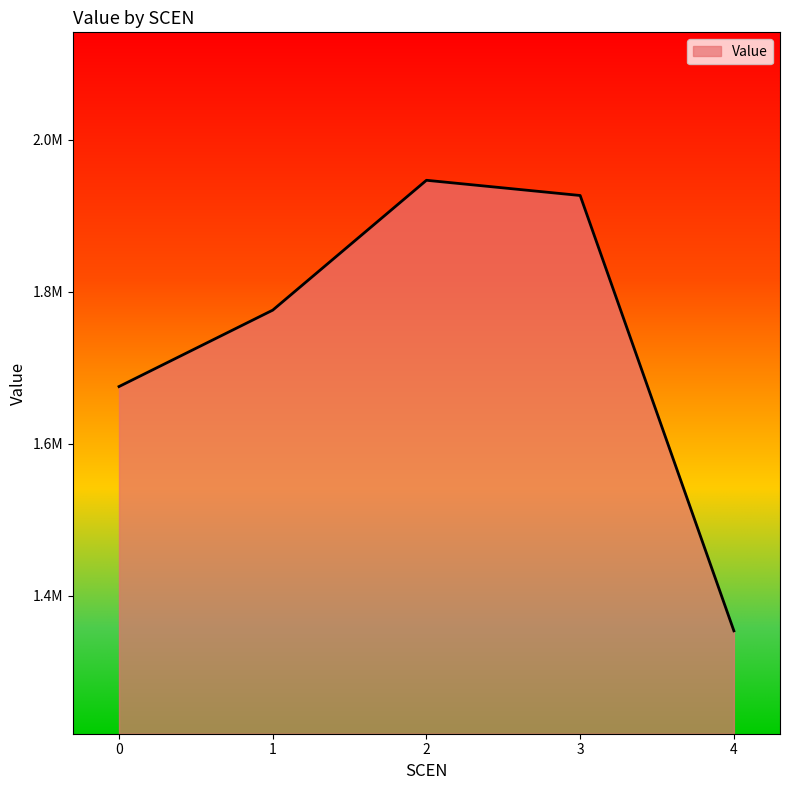

The value at 1 is 2552322.5. True or false?

False